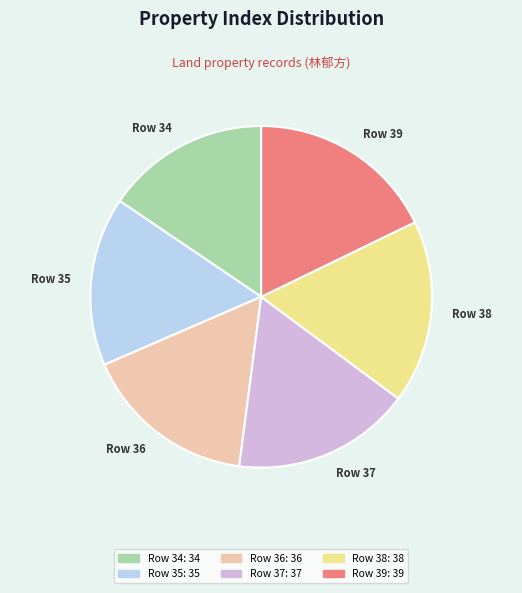

What is the ratio of the value at Row 36 to the value at Row 39?

0.9